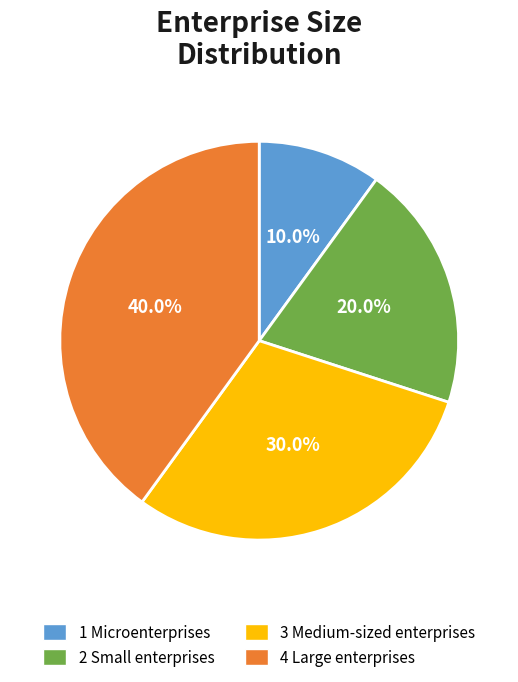

True or false: 4 Large enterprises accounts for 40% of the total.

True